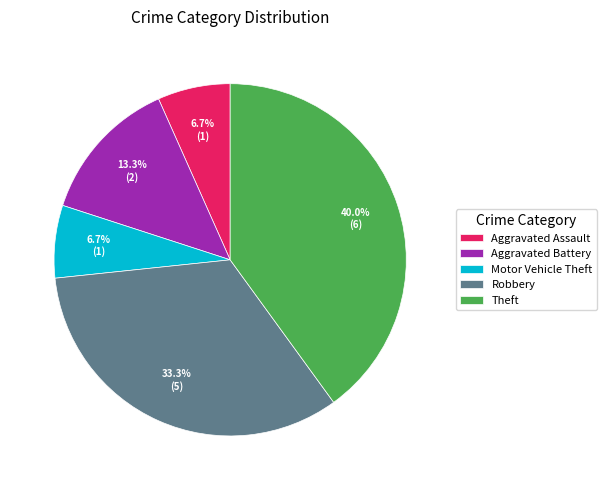

What is the largest slice in the pie chart?

Theft